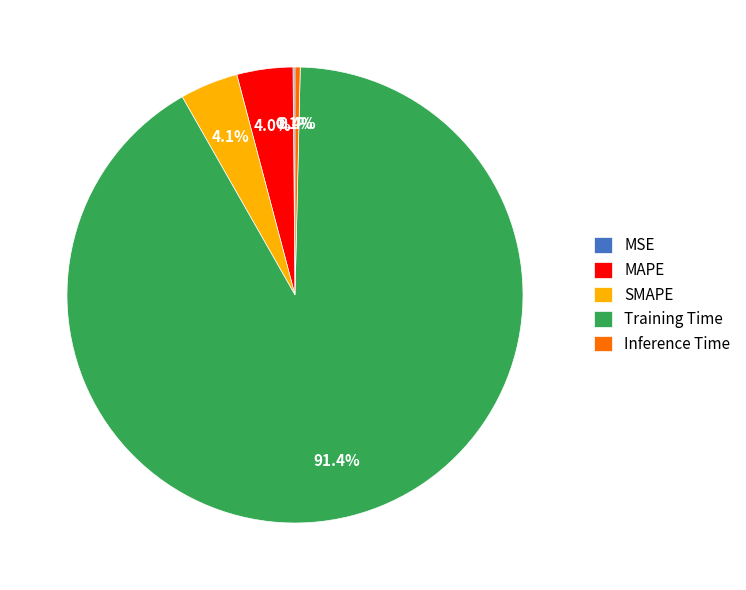

Is MAPE the majority of the pie?

No